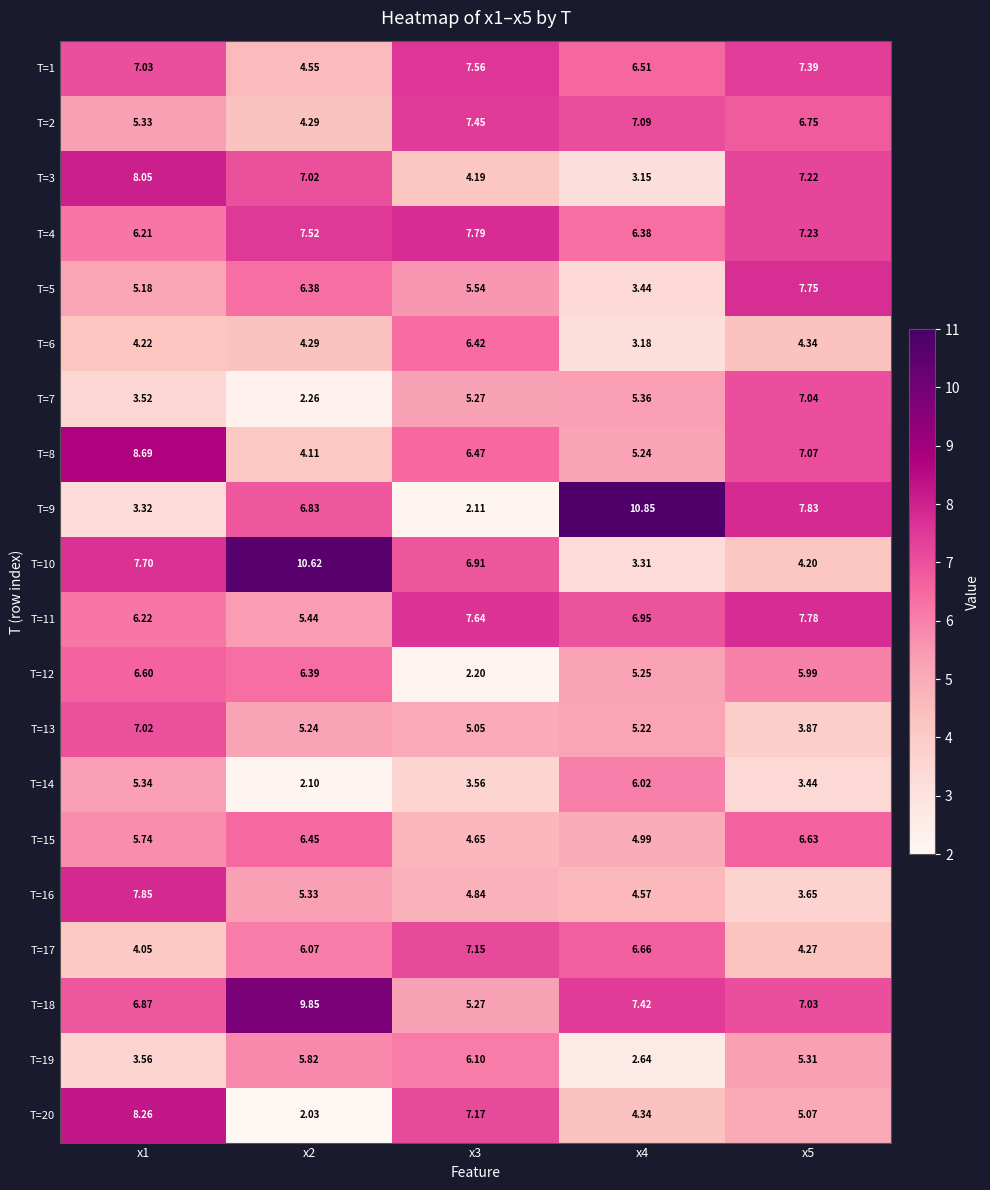

Rank the series by their maximum value, from highest to lowest.

T=9, T=10, T=18, T=8, T=20, T=3, T=16, T=4, T=11, T=5, T=1, T=2, T=17, T=7, T=13, T=15, T=12, T=6, T=19, T=14